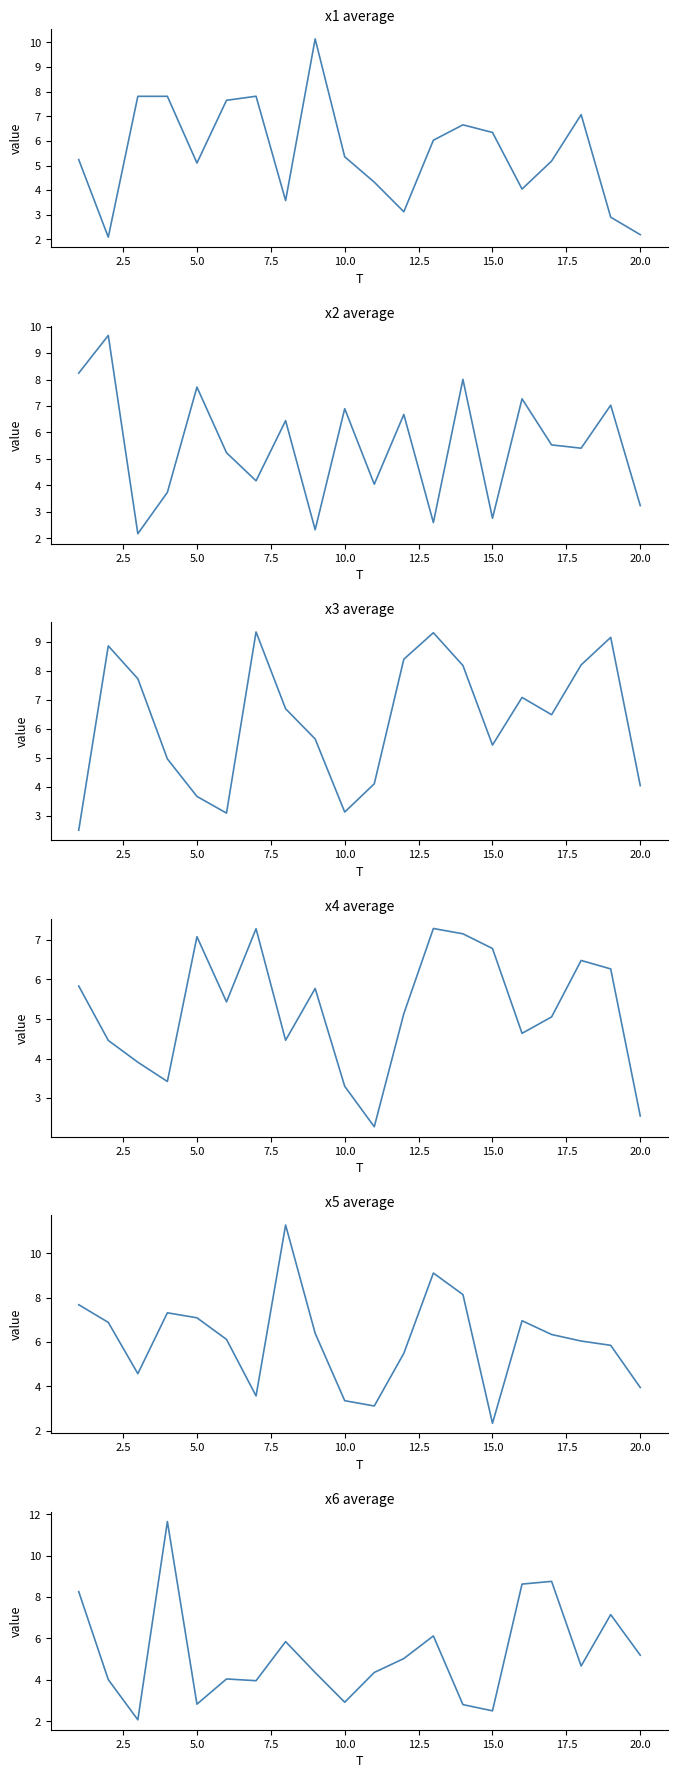

How many data points in x6 are above 4?

14